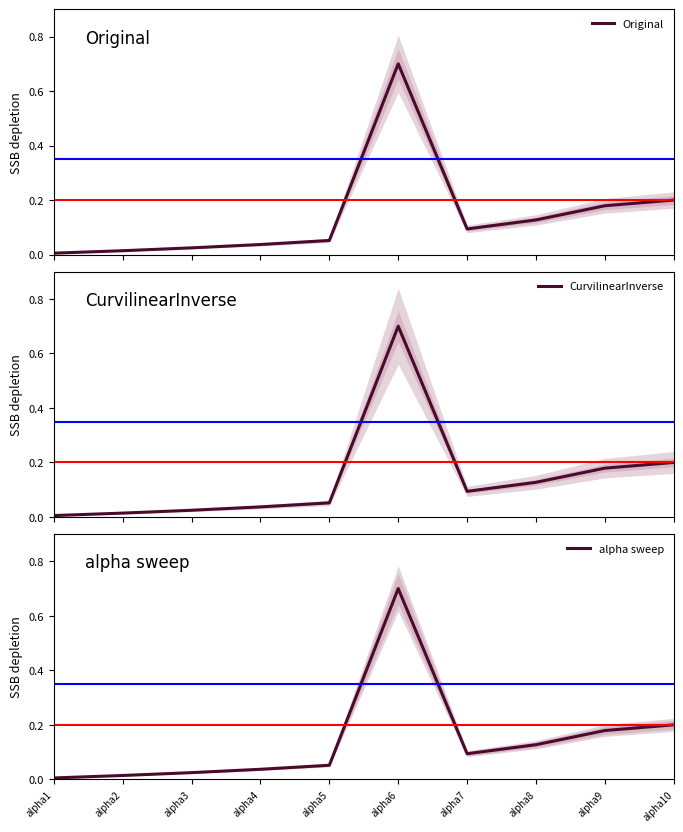

True or false: alpha sweep and Original intersect in this chart.

False